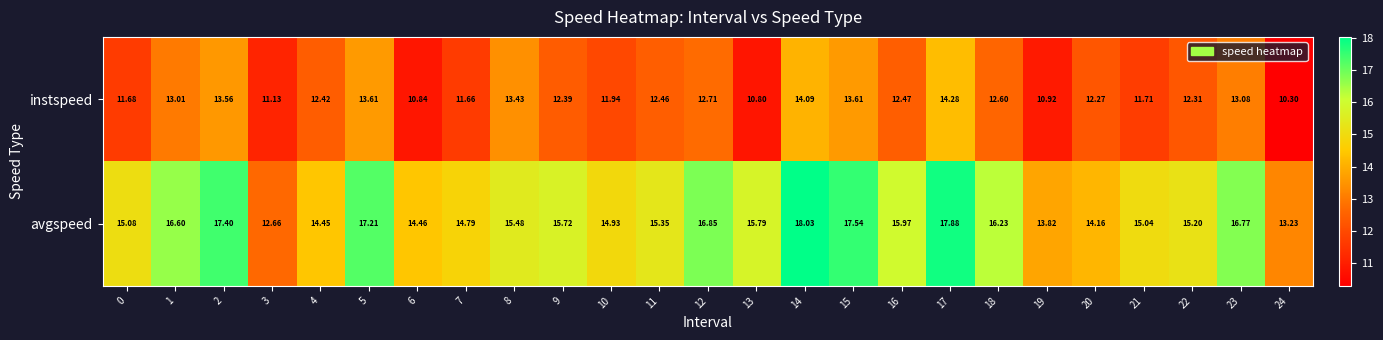

Between 0 and 2, which series saw the biggest shift?

avgspeed